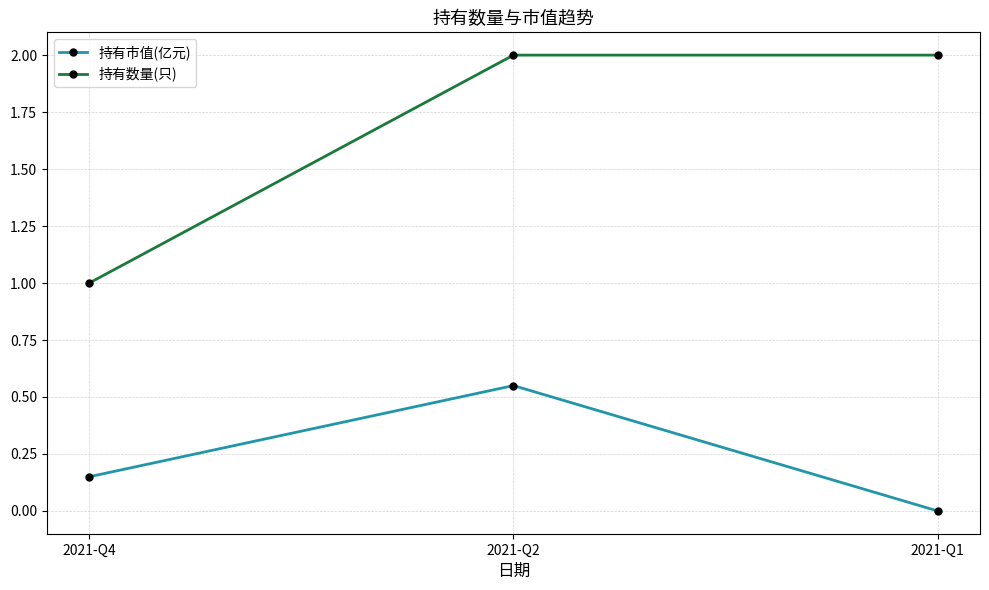

Does the chart have visible grid lines?

Yes